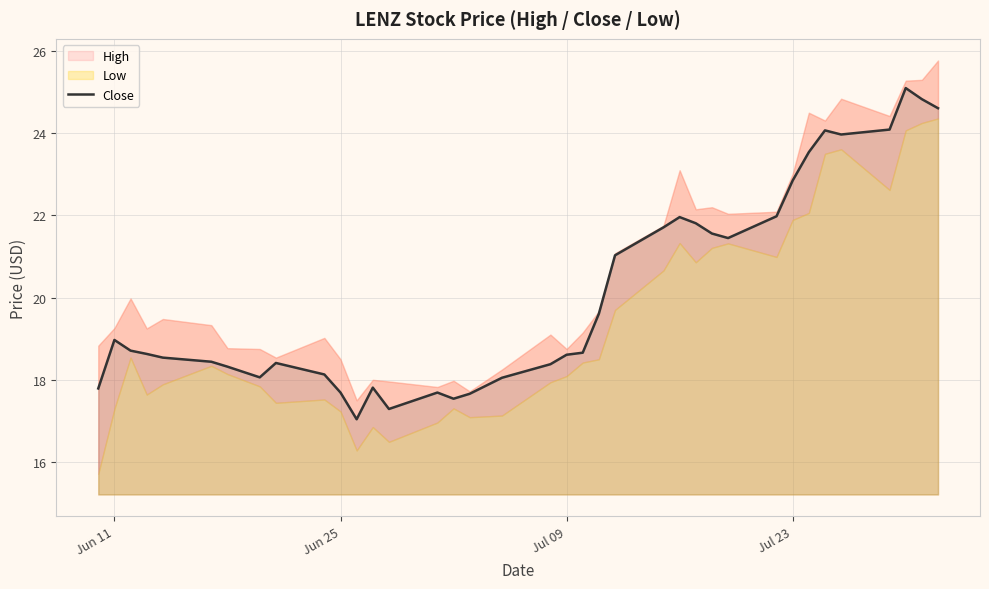

The chart shows a value of 31.8 at 8. True or false?

False